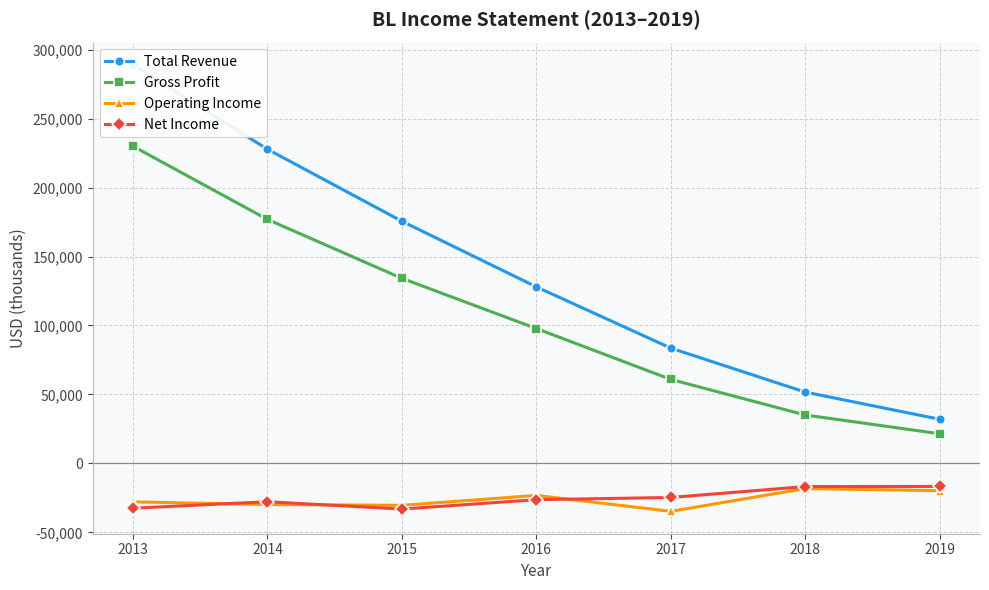

List the labels in order of Gross Profit value, largest first.

2013, 2014, 2015, 2016, 2017, 2018, 2019